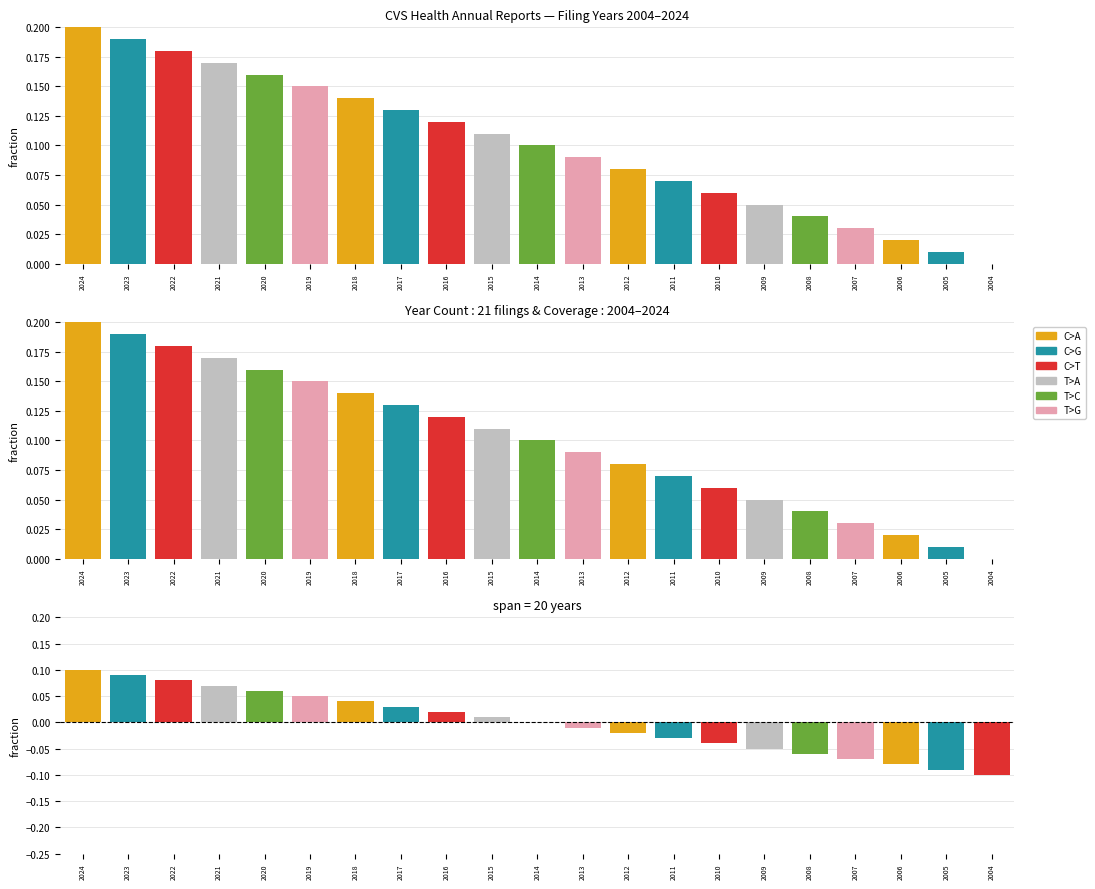

List the labels in order of value, largest first.

2024, 2023, 2022, 2021, 2020, 2019, 2018, 2017, 2016, 2015, 2014, 2013, 2012, 2011, 2010, 2009, 2008, 2007, 2006, 2005, 2004